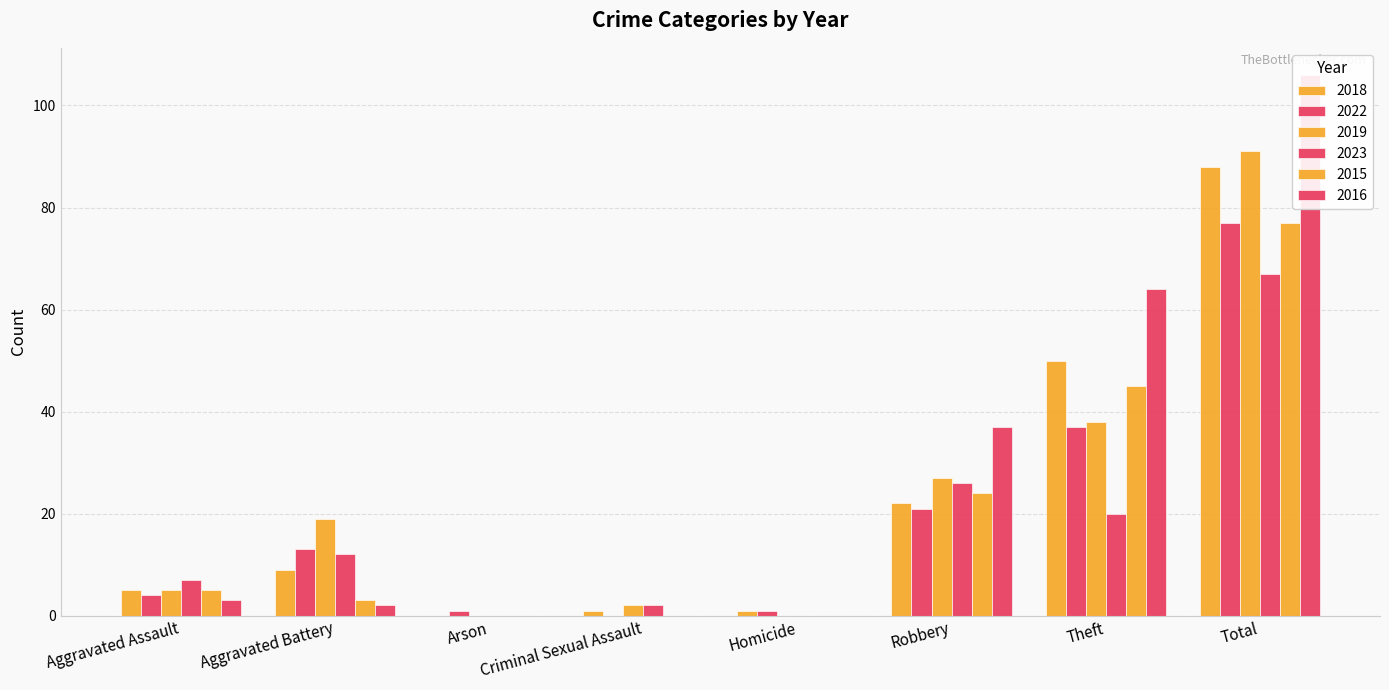

What is the label of the 2nd bar from the left?

Aggravated Battery